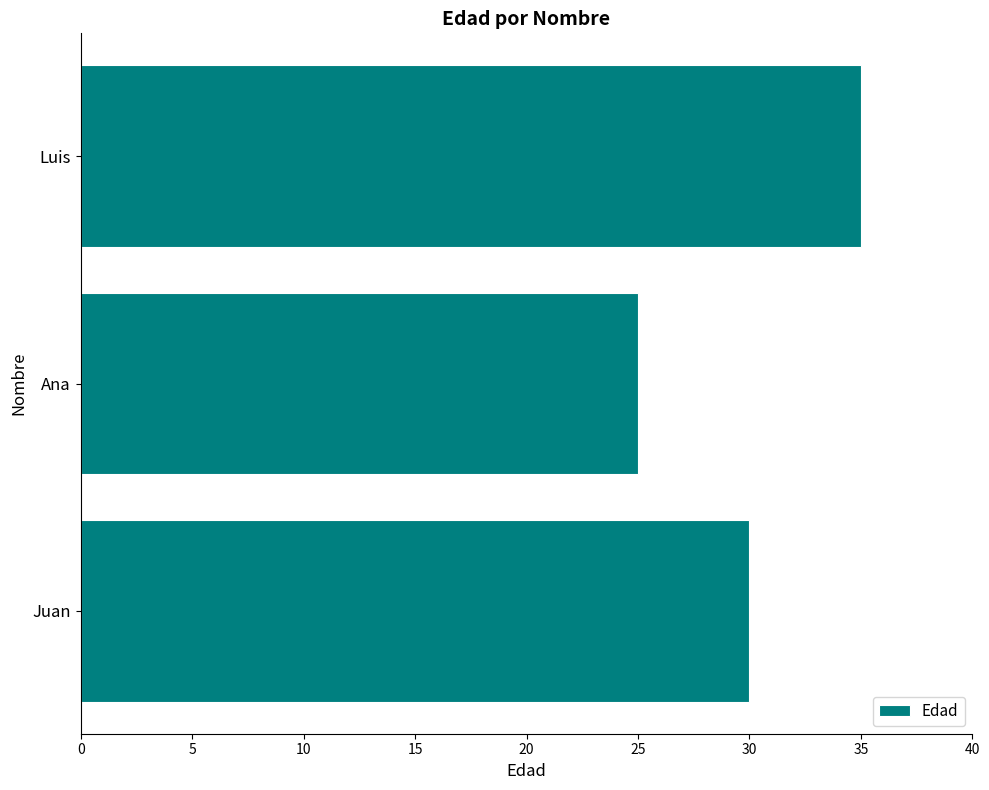

Reading top to bottom, extract all data points from this chart.

Luis=35	Ana=25	Juan=30